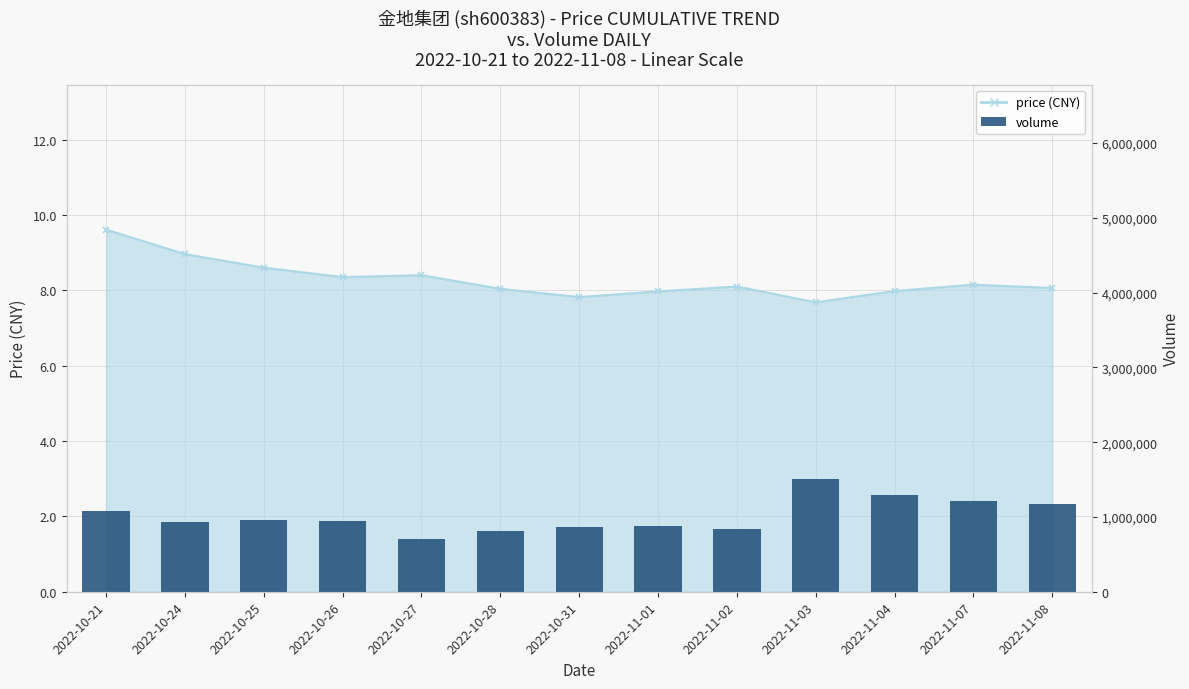

What is the difference between the maximum and minimum values?

795840